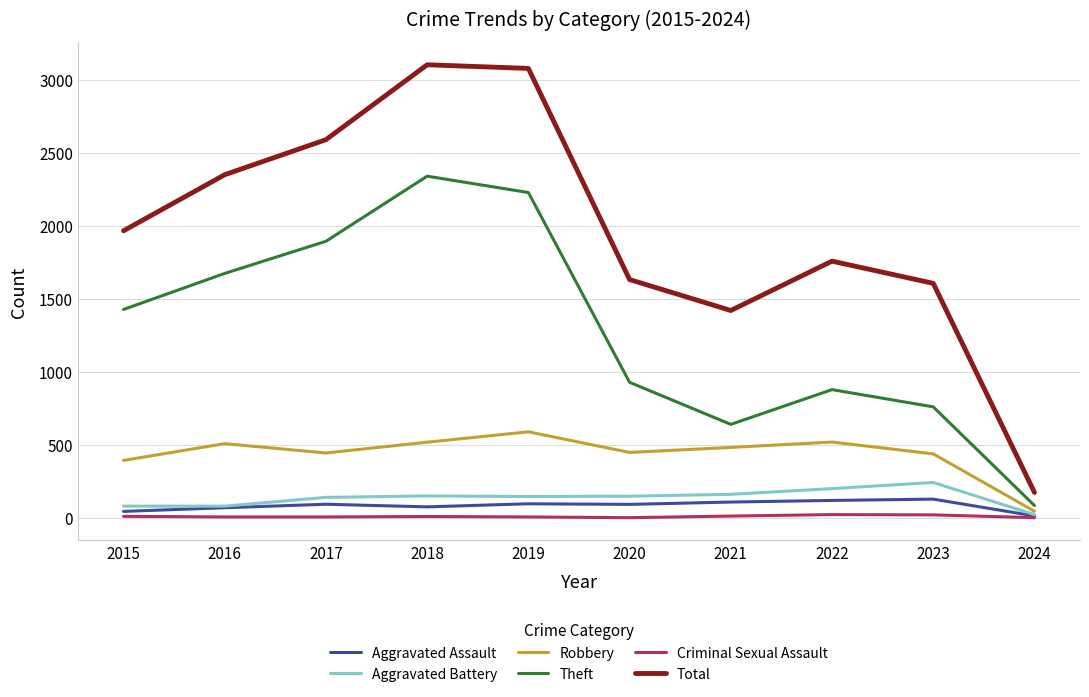

Where is the first local maximum for Theft?

2018